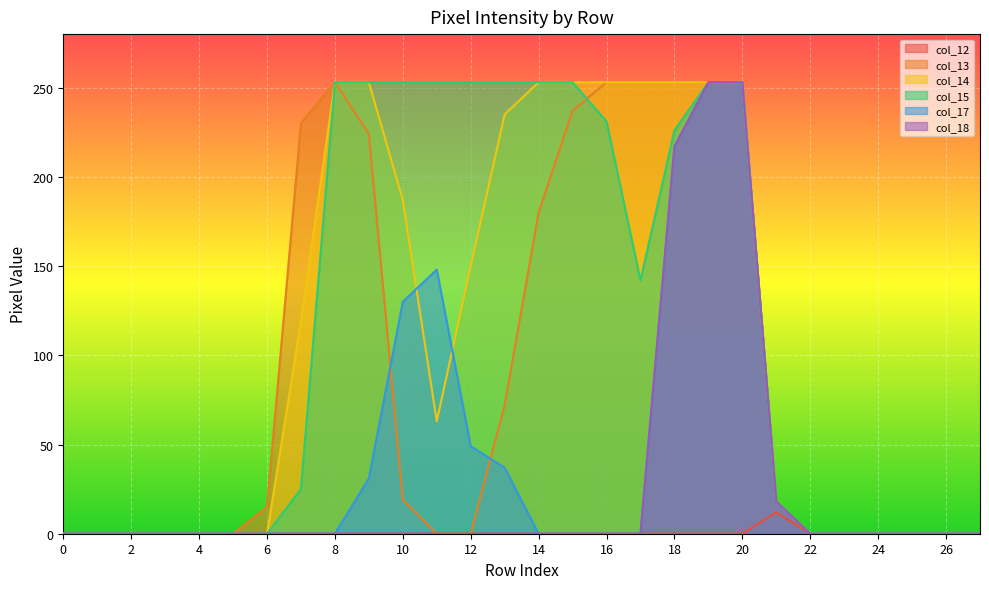

What is the value of the col_15 point at the 10th from the left?

253